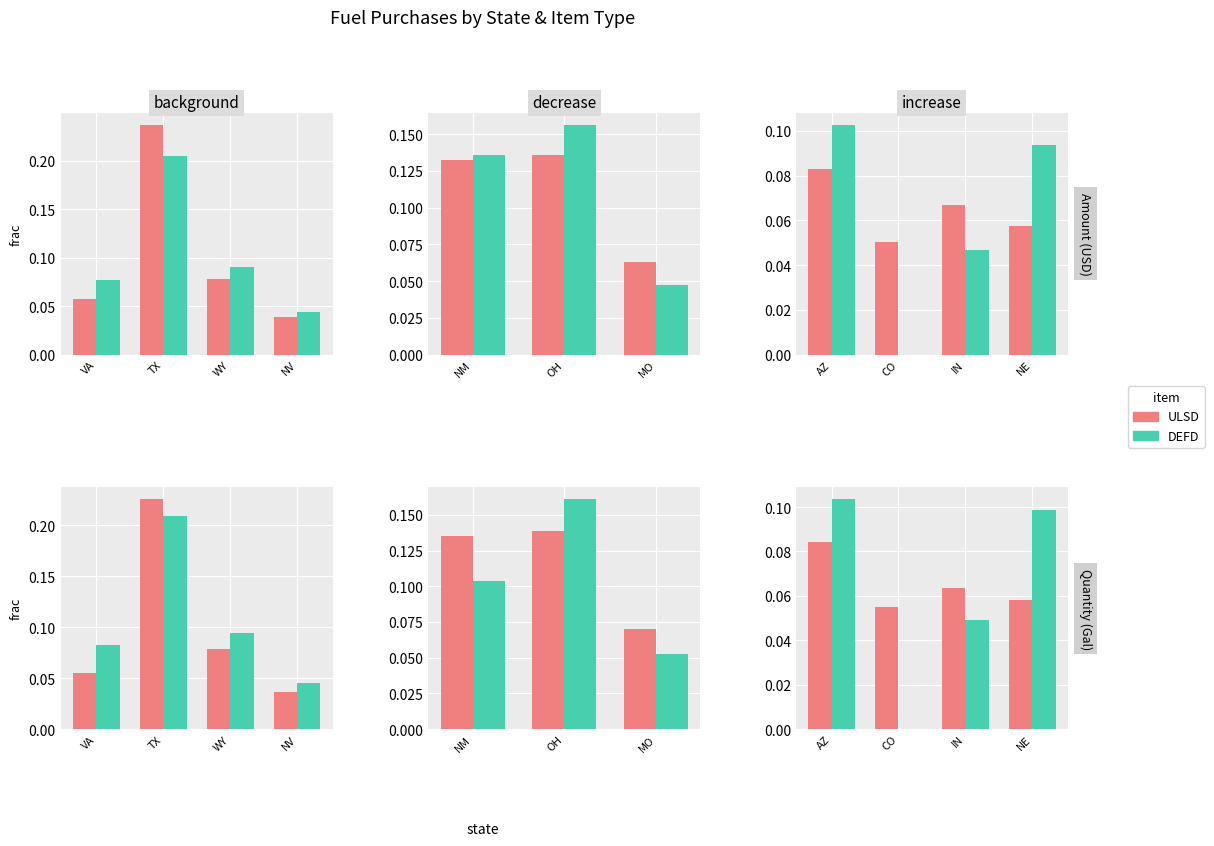

What is the label of the 2nd bar from the left?

CO